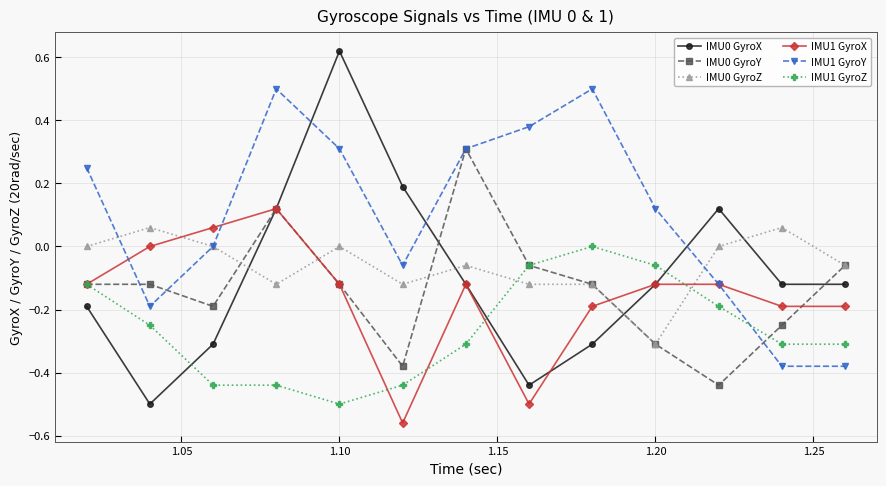

How many positive values does the IMU0 GyroY series have?

2